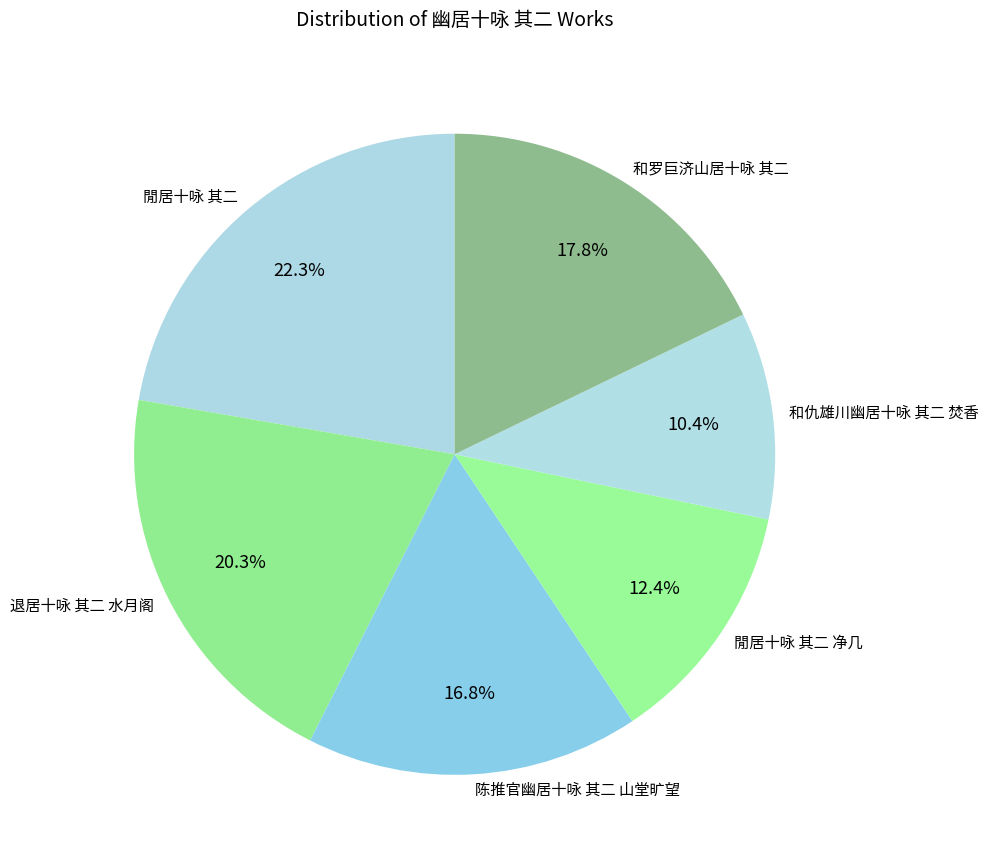

The 和罗巨济山居十咏 其二 slice represents 24% of the pie. True or false?

False